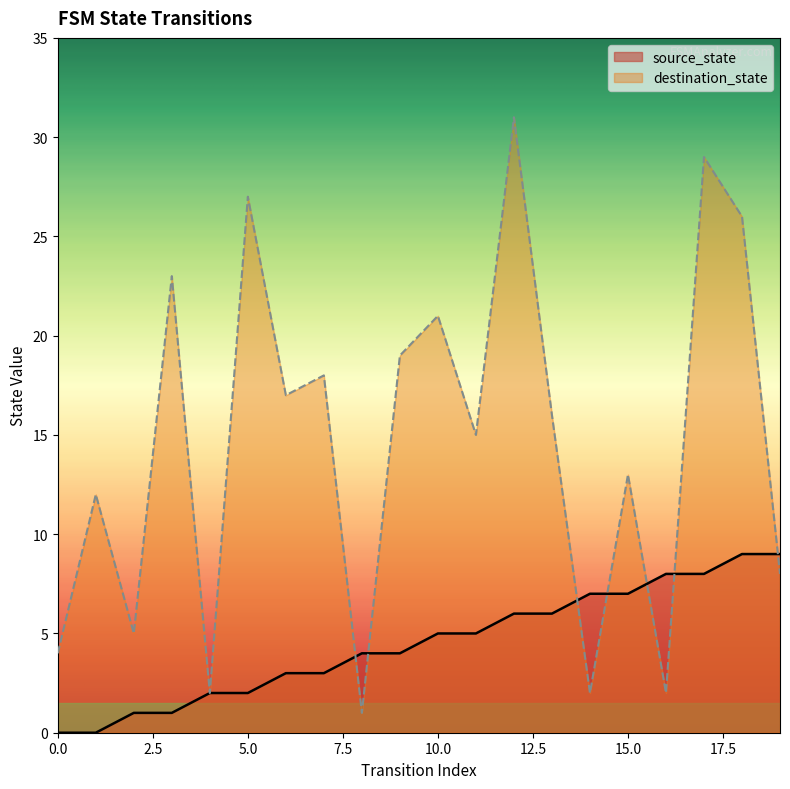

How many values in the destination_state series exceed 16?

9